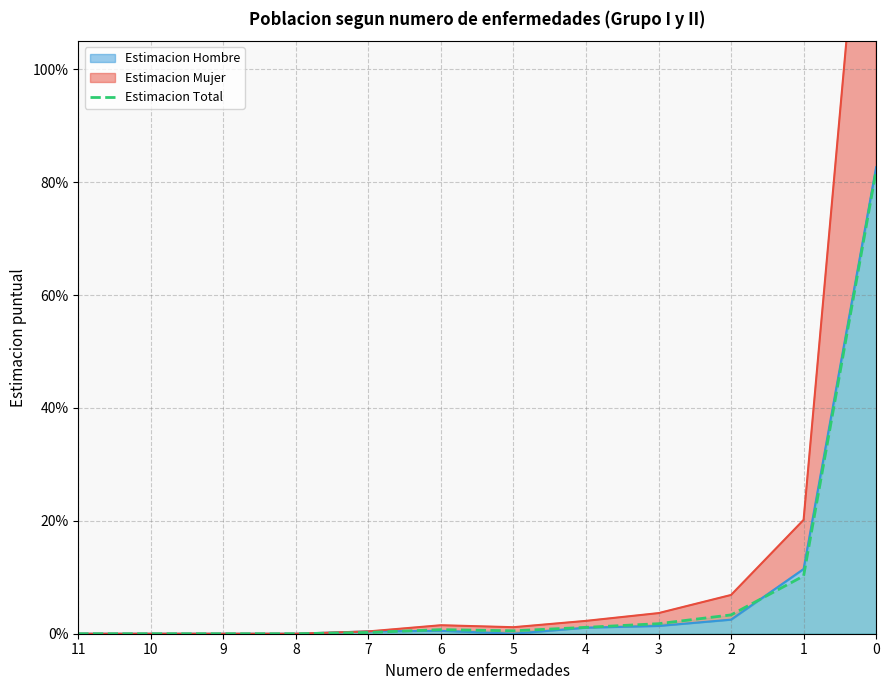

How many interior local peaks (higher than both neighbors) does the data have?

1